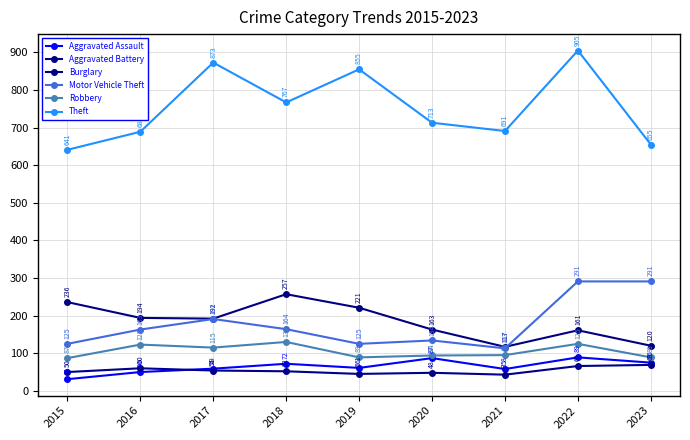

What is the value of the Aggravated Battery point at the 5th from the left?

45